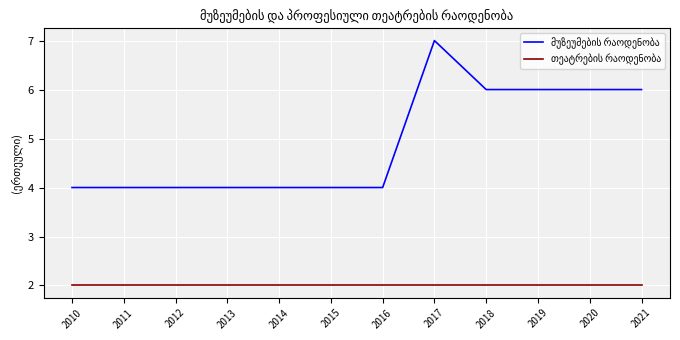

What is the total value across all series at 2011?

6